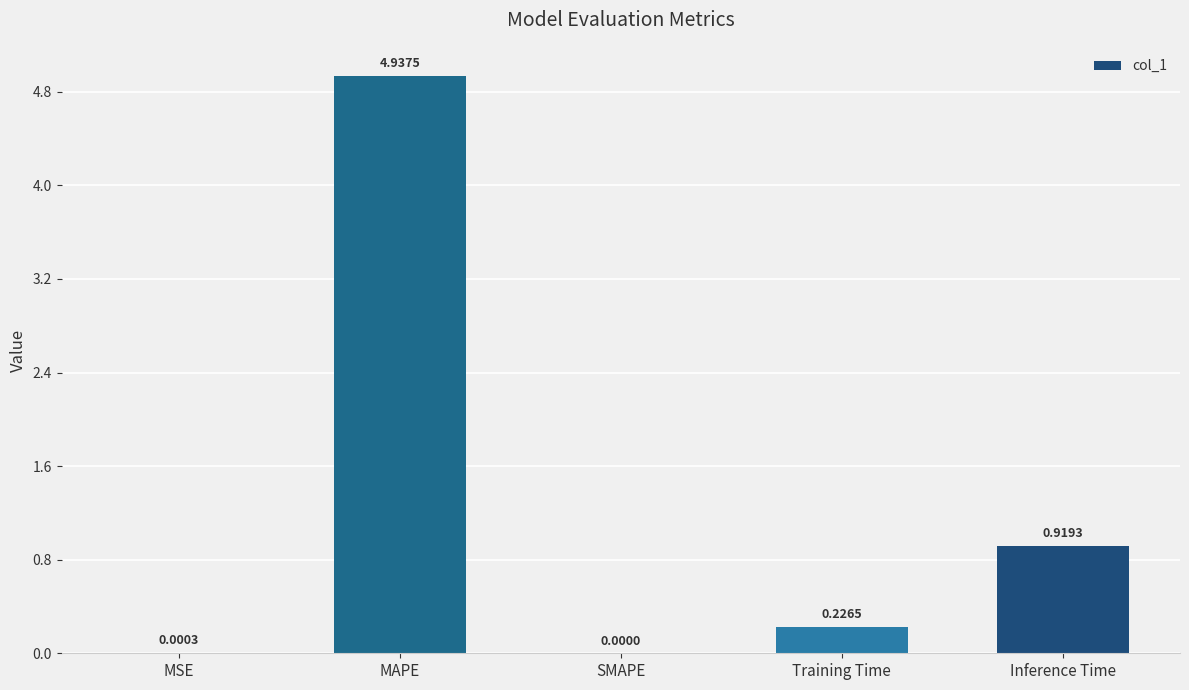

Which label corresponds to the largest value in the chart?

MAPE